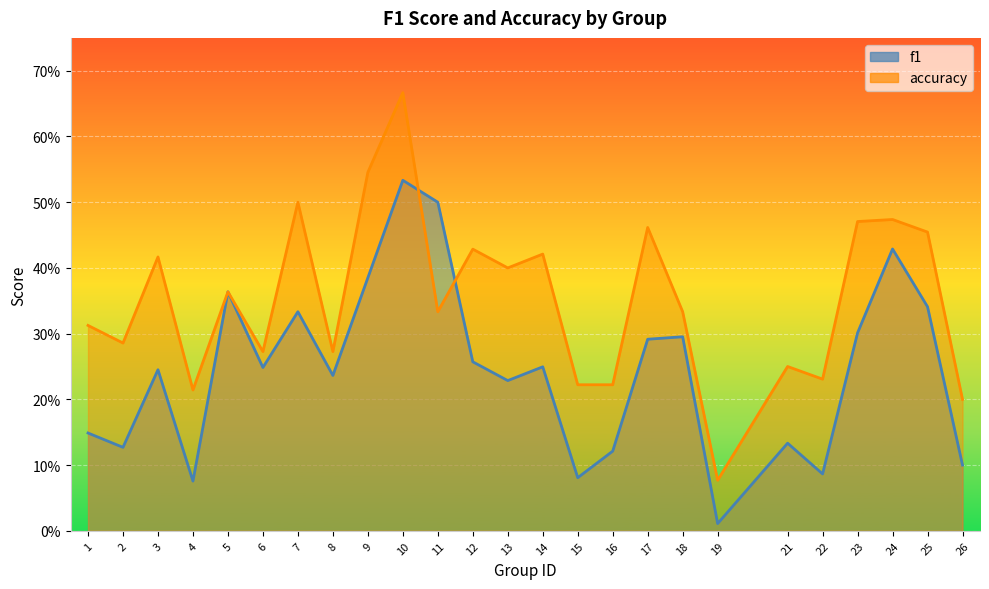

The accuracy series shows 0.1 at 16. True or false?

False